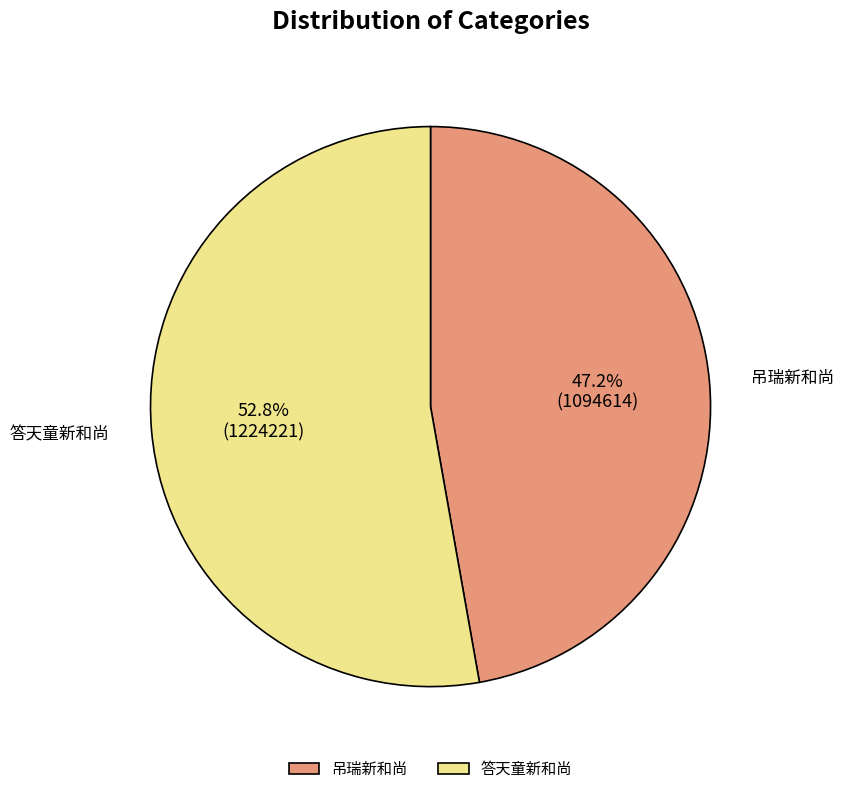

Does any single category account for the majority?

Yes